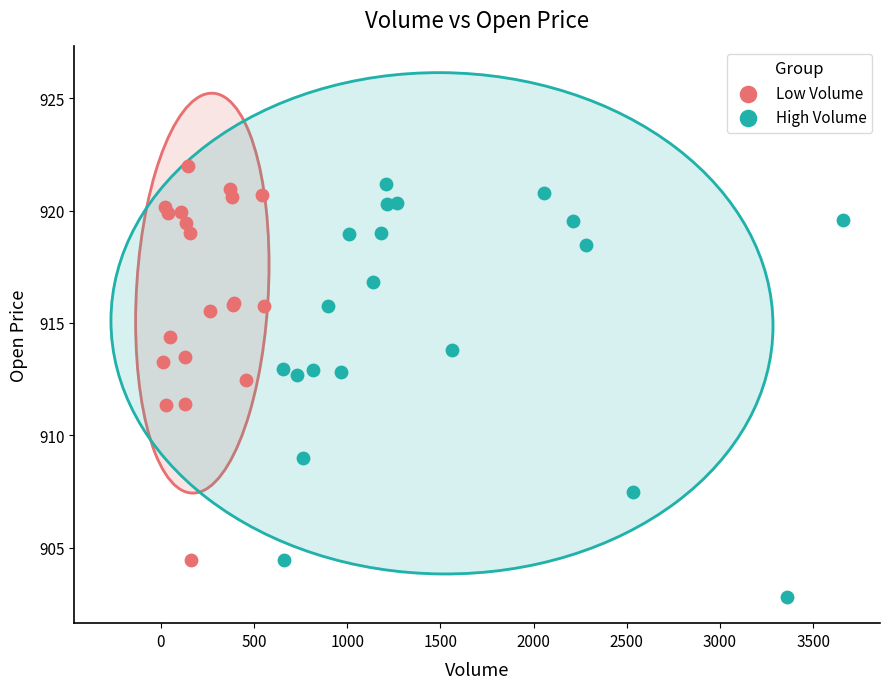

Which series reaches the minimum Y coordinate?

High Volume